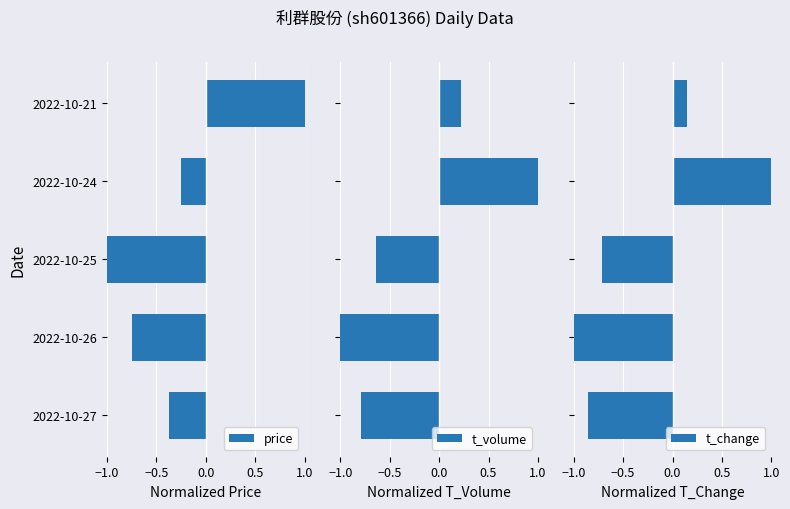

Read the price value at 2022-10-21.

1.0